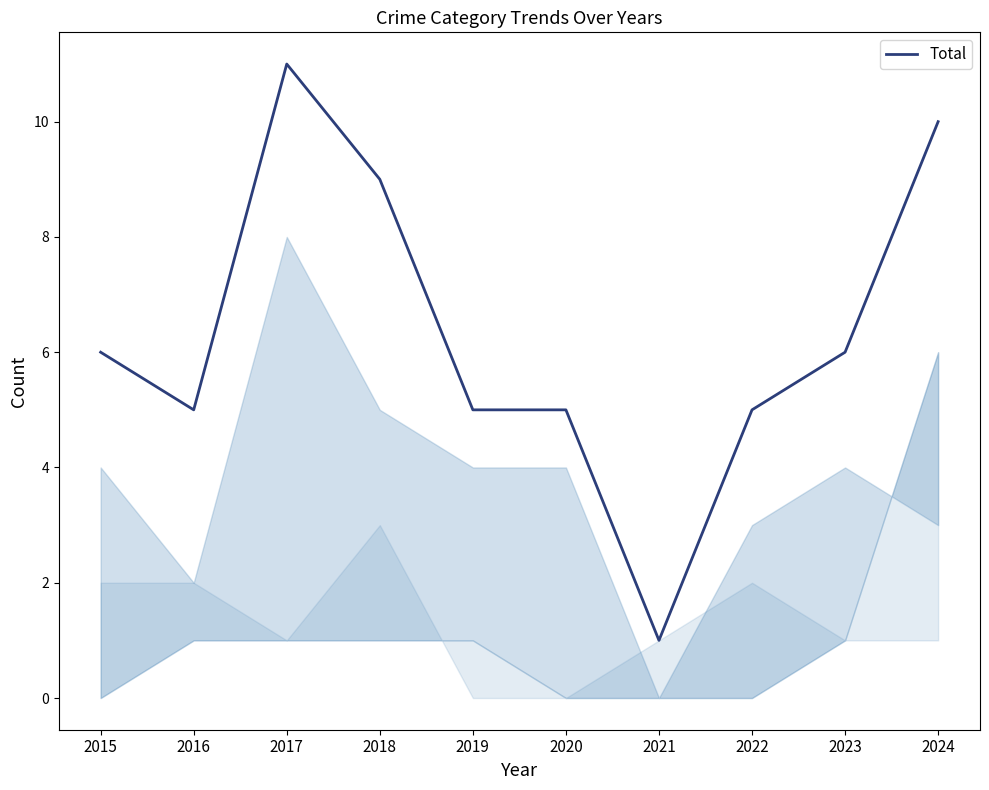

What is the difference between the maximum and minimum values?

10